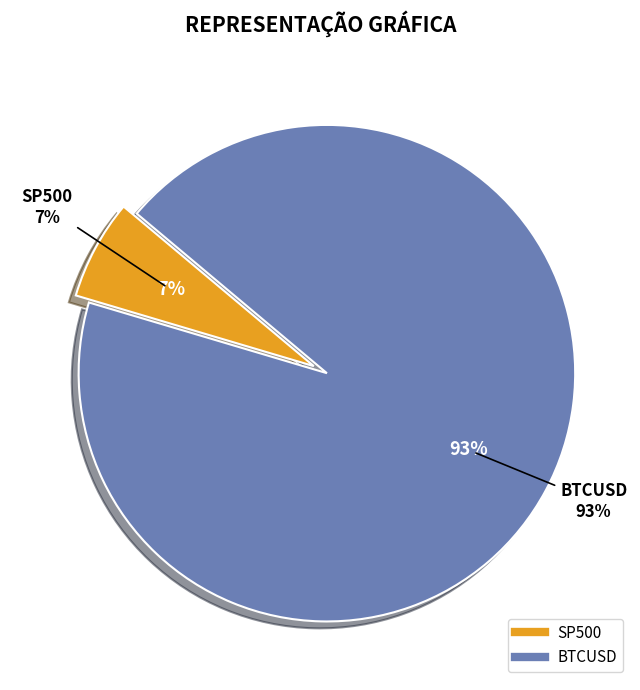

To the nearest percent, what is the average slice percentage?

50%